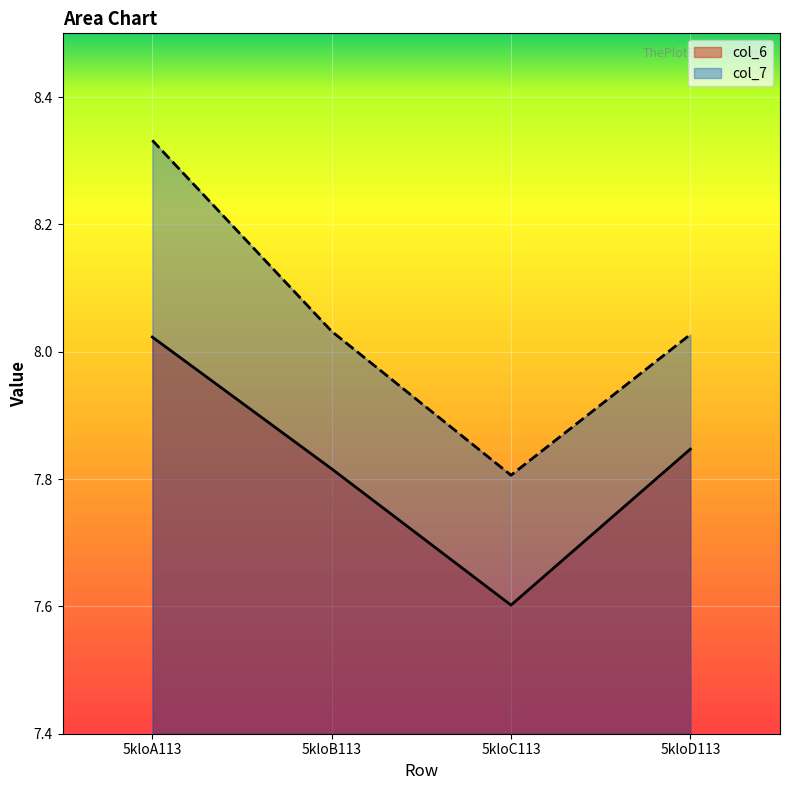

Where does the col_7 series first go above 8?

5kloA113